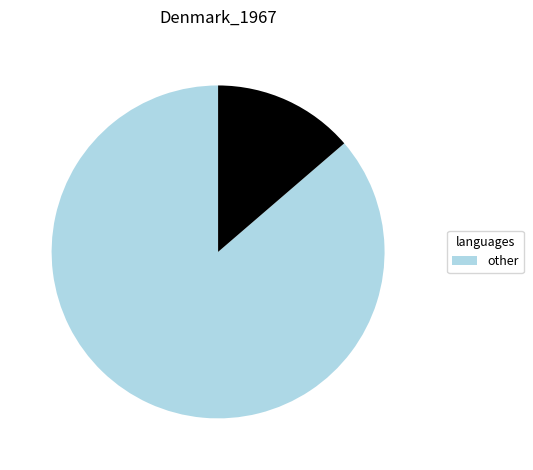

How many segments does this pie chart have?

2